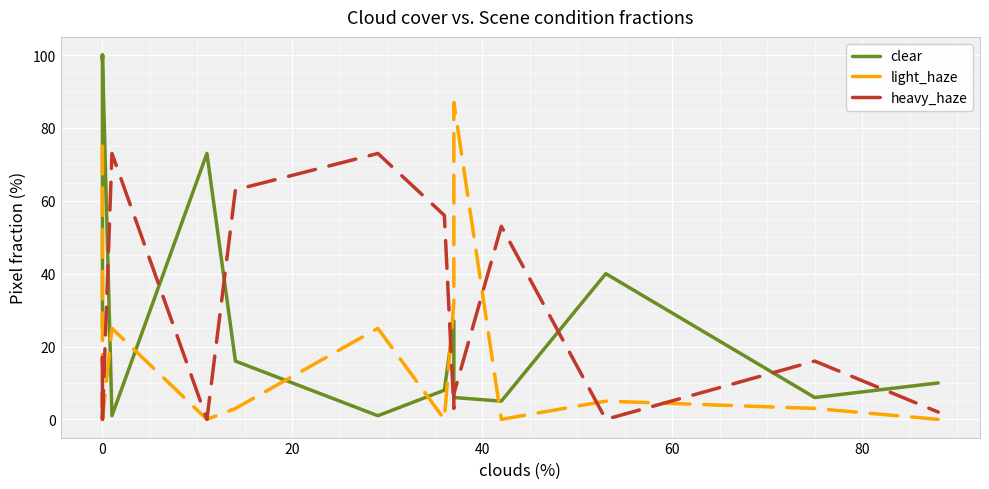

How many distinct data groups are displayed?

3